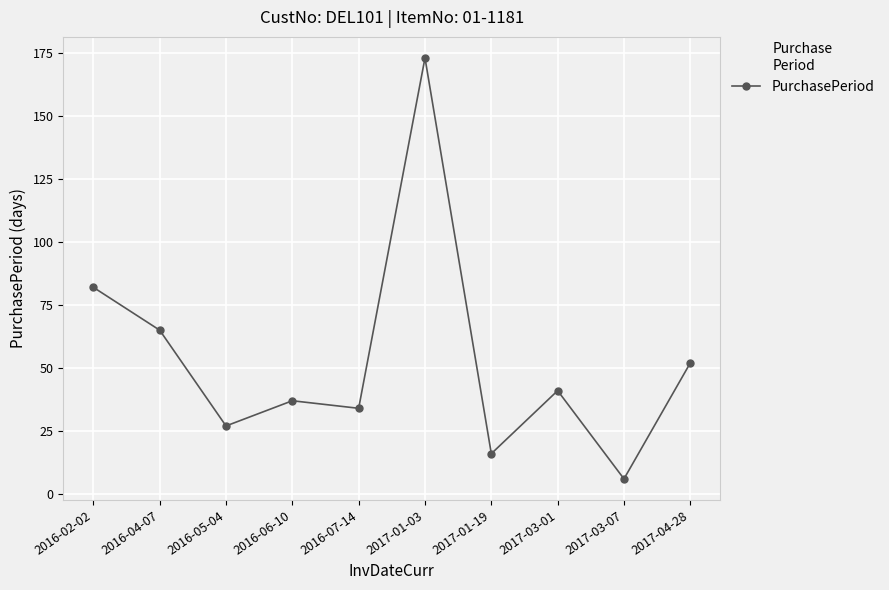

List the labels in order of value, smallest first.

2017-03-07, 2017-01-19, 2016-05-04, 2016-07-14, 2016-06-10, 2017-03-01, 2017-04-28, 2016-04-07, 2016-02-02, 2017-01-03